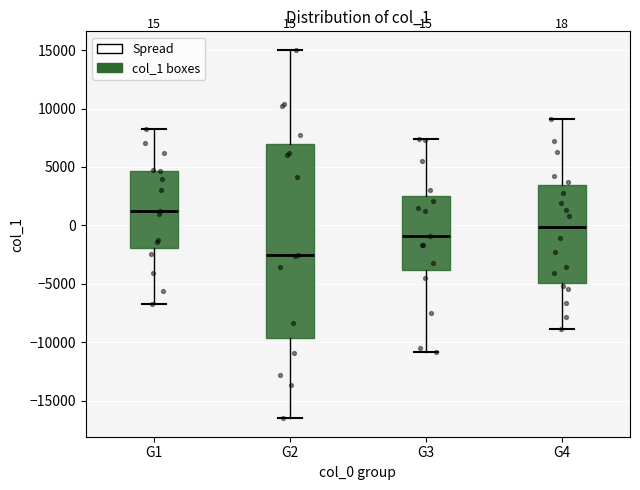

Which box's median line is the highest?

G1